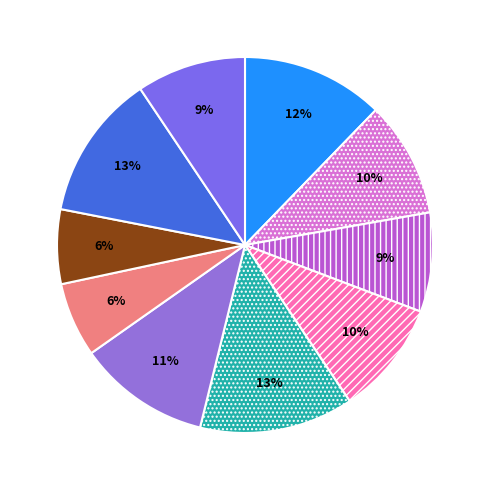

Count the number of slices in the pie.

10